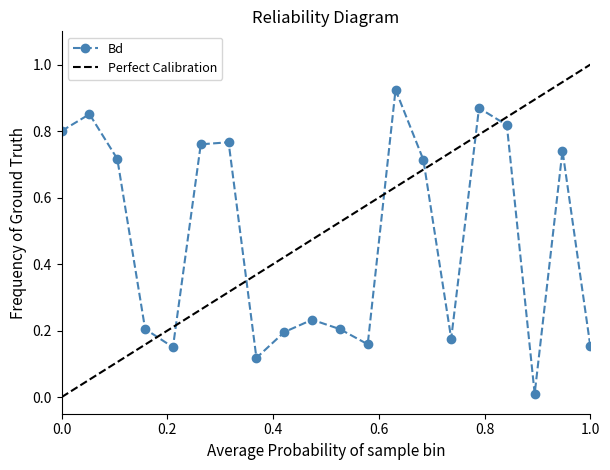

What value does the data have at 526.0?

0.2